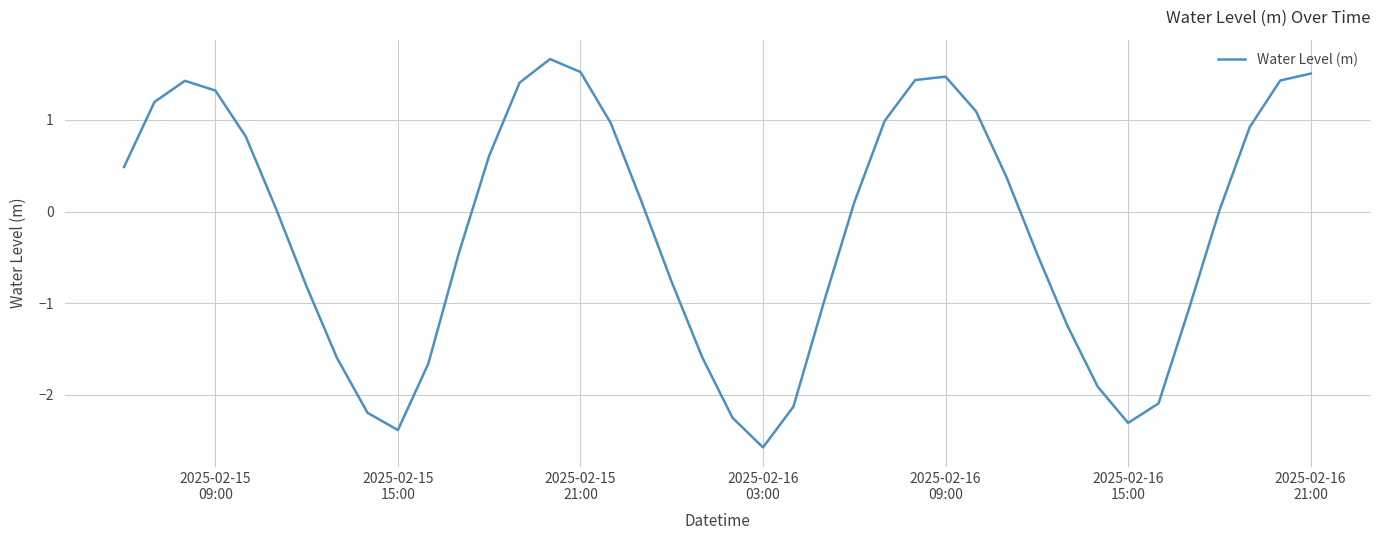

What is the minimum value shown in the chart?

-2.6